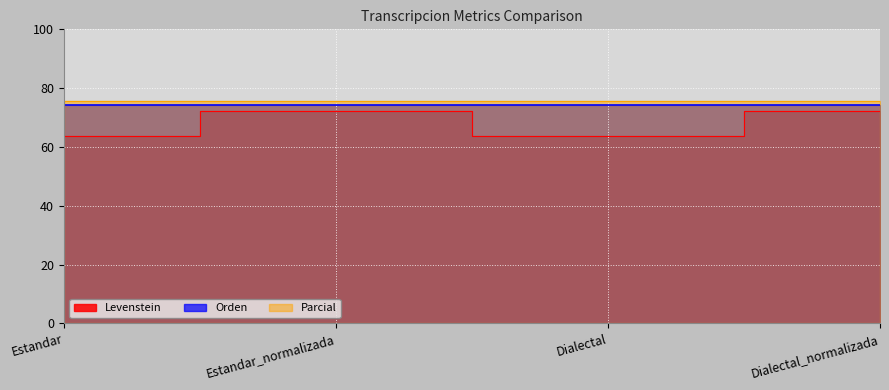

Reading left to right, what are all the values shown in this chart?

Levenstein: Estandar=63.8	Estandar_normalizada=72.1	Dialectal=63.8	Dialectal_normalizada=72.1
Orden: Estandar=74.4	Estandar_normalizada=74.4	Dialectal=74.4	Dialectal_normalizada=74.4
Parcial: Estandar=75.7	Estandar_normalizada=75.7	Dialectal=75.7	Dialectal_normalizada=75.7